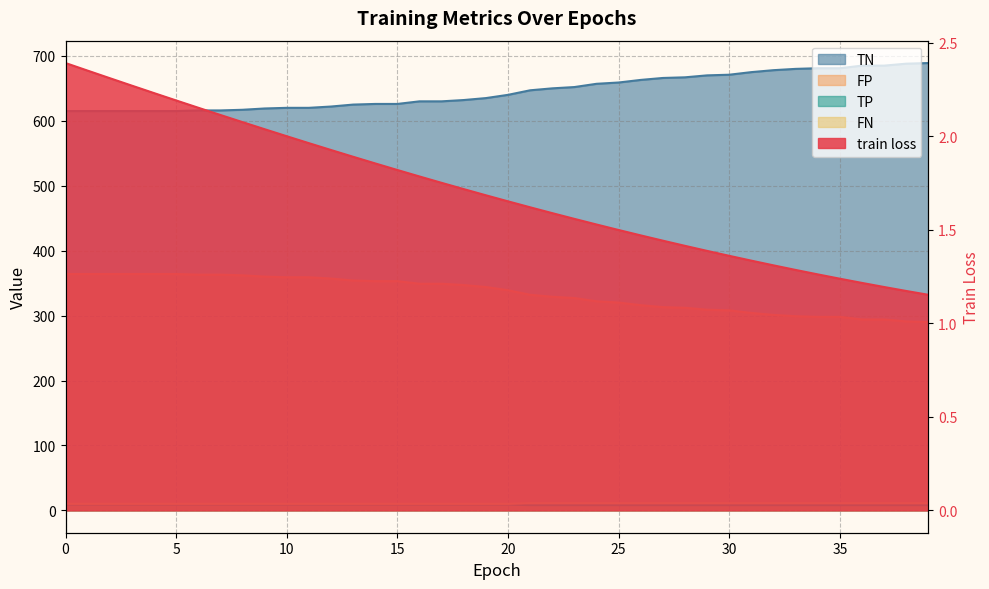

What is the sum of the FN values at 39 and 21?

22.0